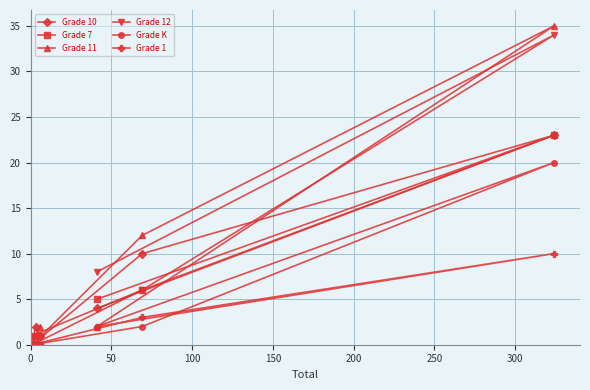

Reading right to left, list all the values displayed in this chart.

Grade 10: 23	10	4	1	2	0
Grade 7: 23	6	5	0	0	1
Grade 11: 35	12	2	2	1	0
Grade 12: 34	6	8	1	0	0
Grade K: 20	2	2	1	0	0
Grade 1: 10	3	2	0	0	0